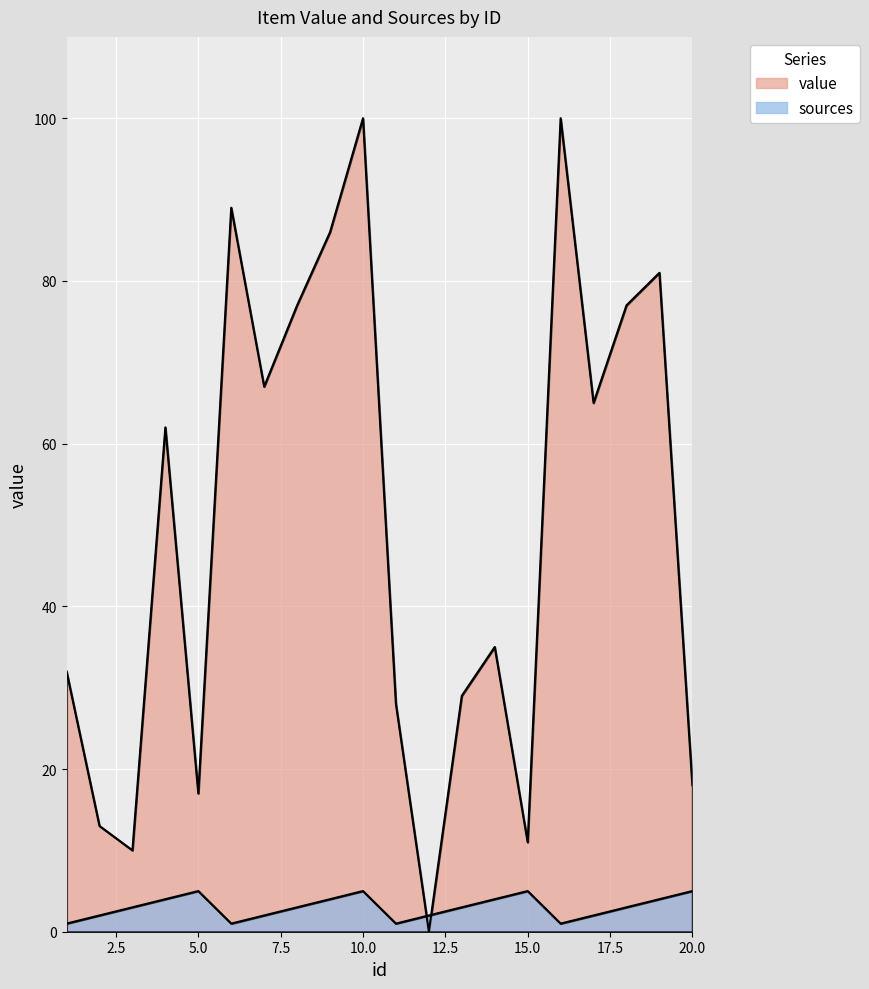

How many data points in sources are less than 3?

8